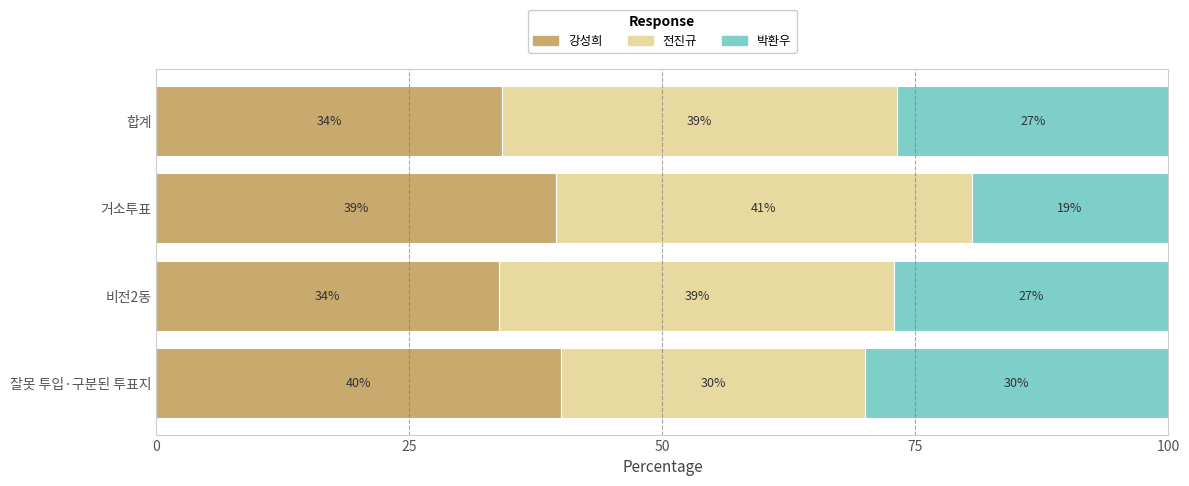

True or false: 강성희 has a value of 39.5 at 거소투표.

True